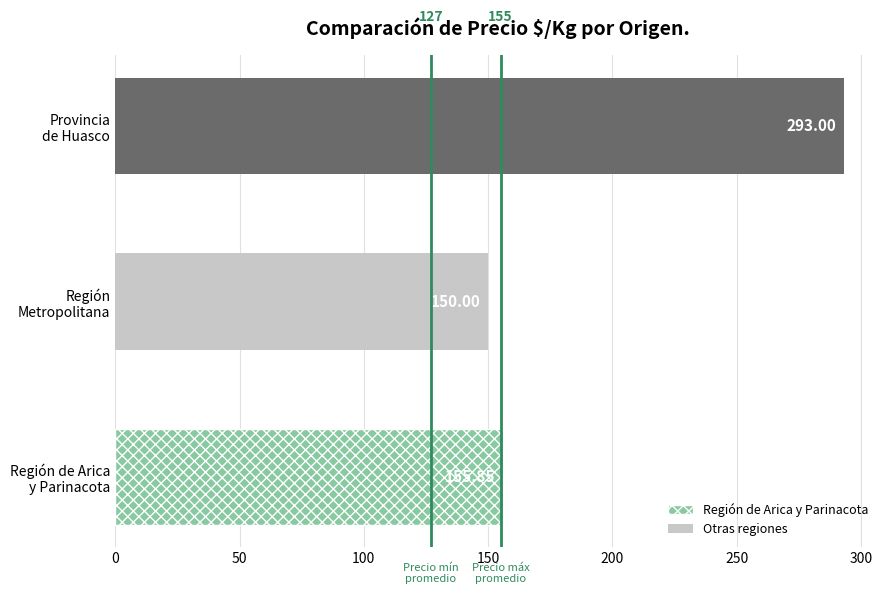

Are the bars horizontal?

Yes